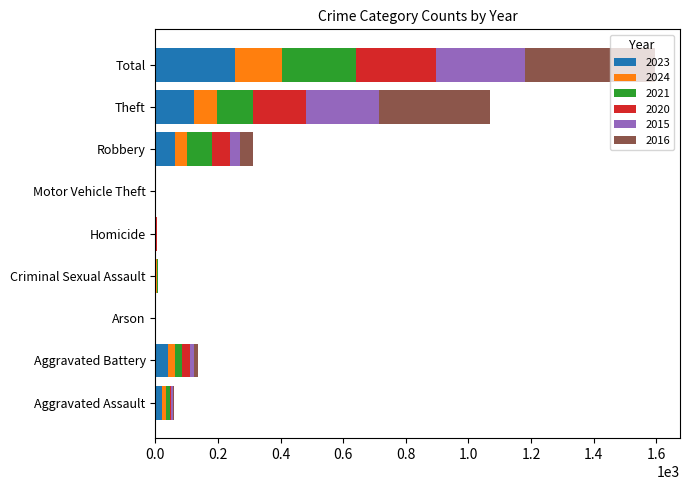

Is it true that 2023 equals -121 at Motor Vehicle Theft?

False